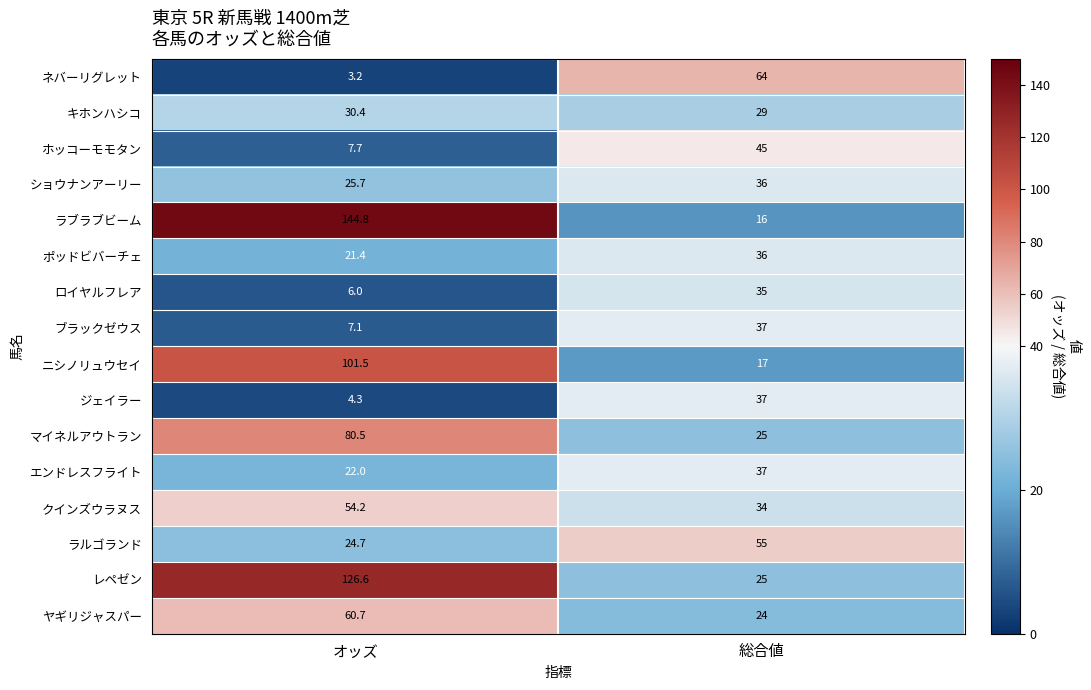

At オッズ, list the series in order from smallest to largest.

ネバーリグレット, ジェイラー, ロイヤルフレア, ブラックゼウス, ホッコーモモタン, ポッドビバーチェ, エンドレスフライト, ラルゴランド, ショウナンアーリー, キホンハシコ, クインズウラヌス, ヤギリジャスパー, マイネルアウトラン, ニシノリュウセイ, レペゼン, ラブラブビーム